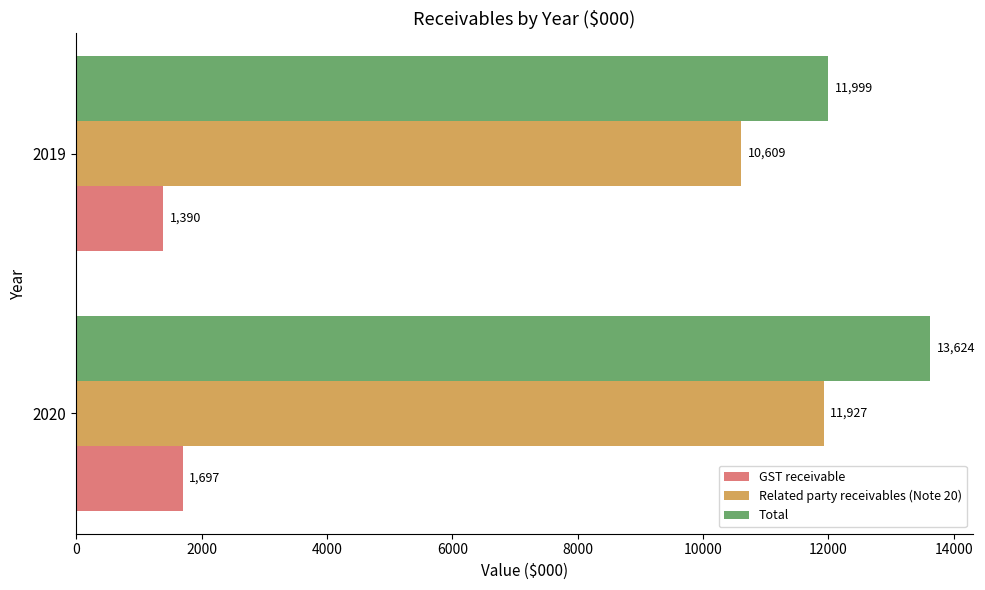

What is the highest value of the GST receivable series?

1697